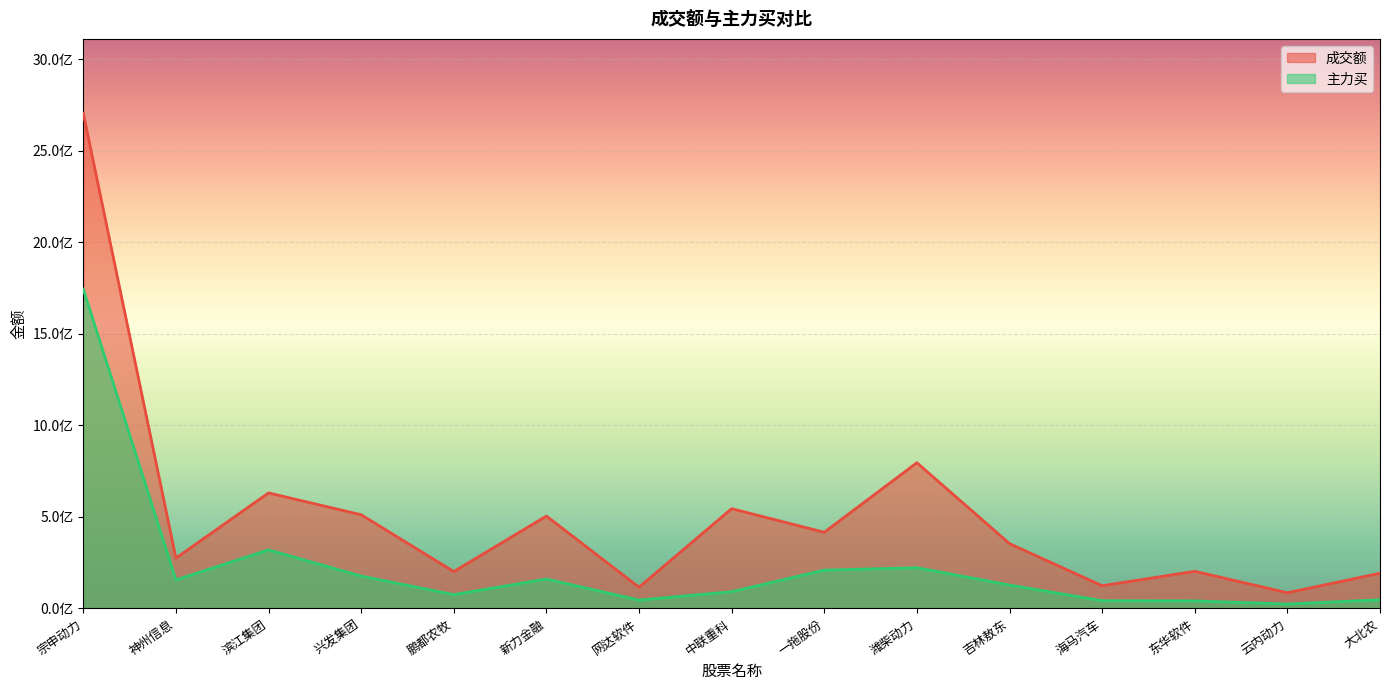

Reading right to left, transcribe all the data shown in this chart.

成交额: 192054133	85417742	202531673	123643620	353712000	795592565	415696999	544554413	115790120	504226826	201083747	511448448	630588996	274784967	2704475217
主力买: 47129820	23728831	40892268	42066444	127682206	222120394	208862627	91270073	45433510	160361006	75196637	176513454	319498308	155525270	1743314788